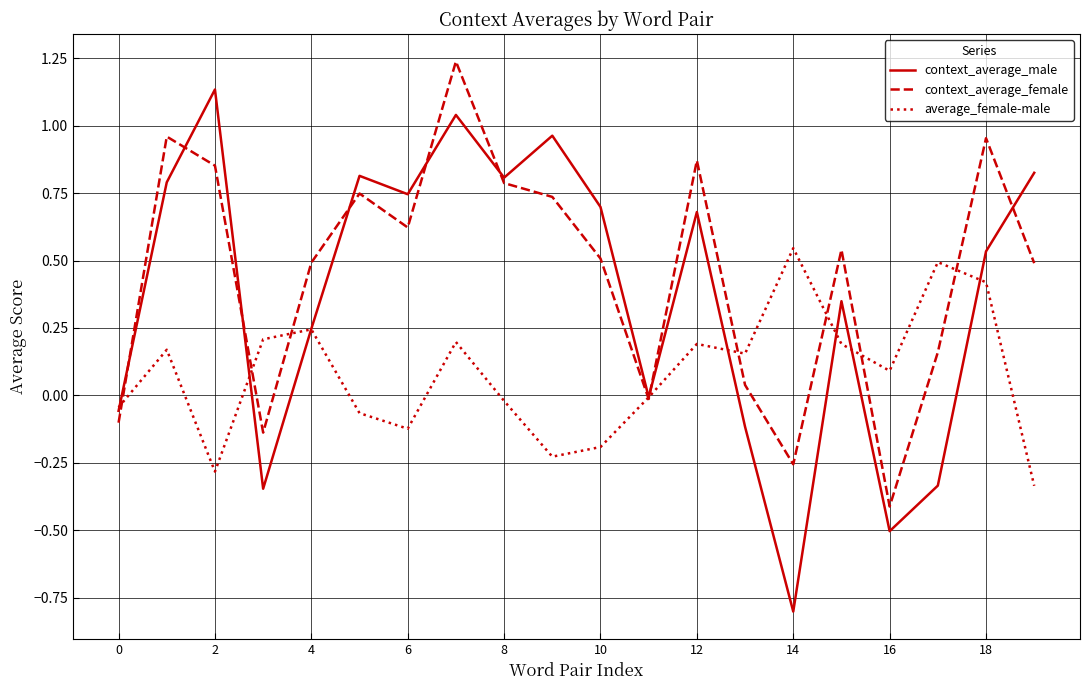

Which series has the largest range (max minus min)?

context_average_male